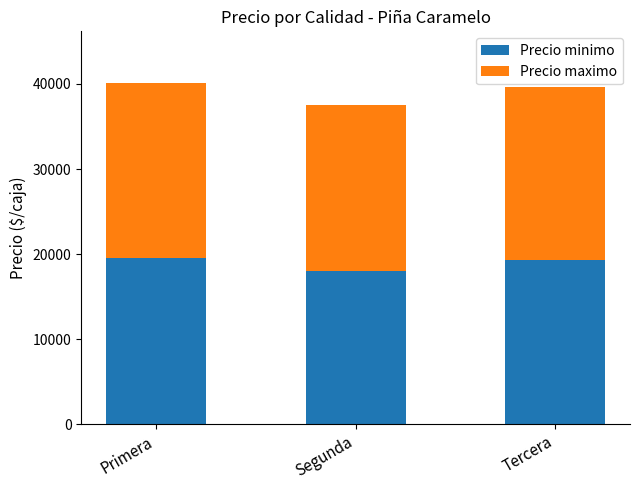

How many bars are there in total?

3